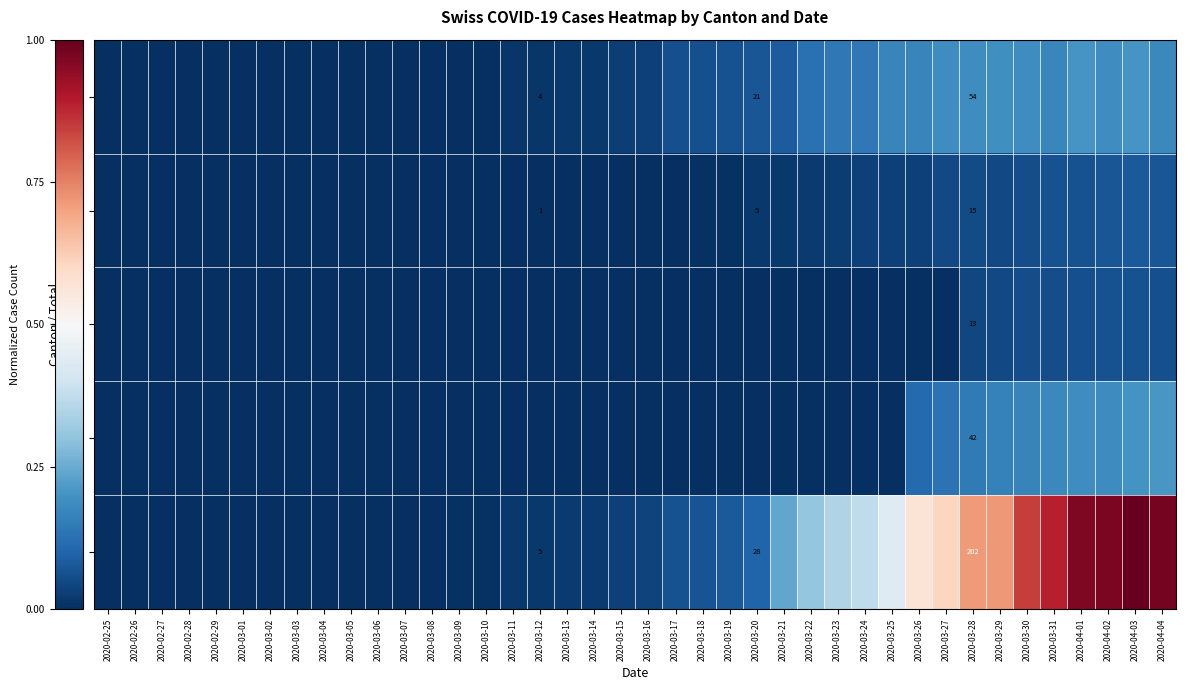

How many data points in CH are above 0?

27